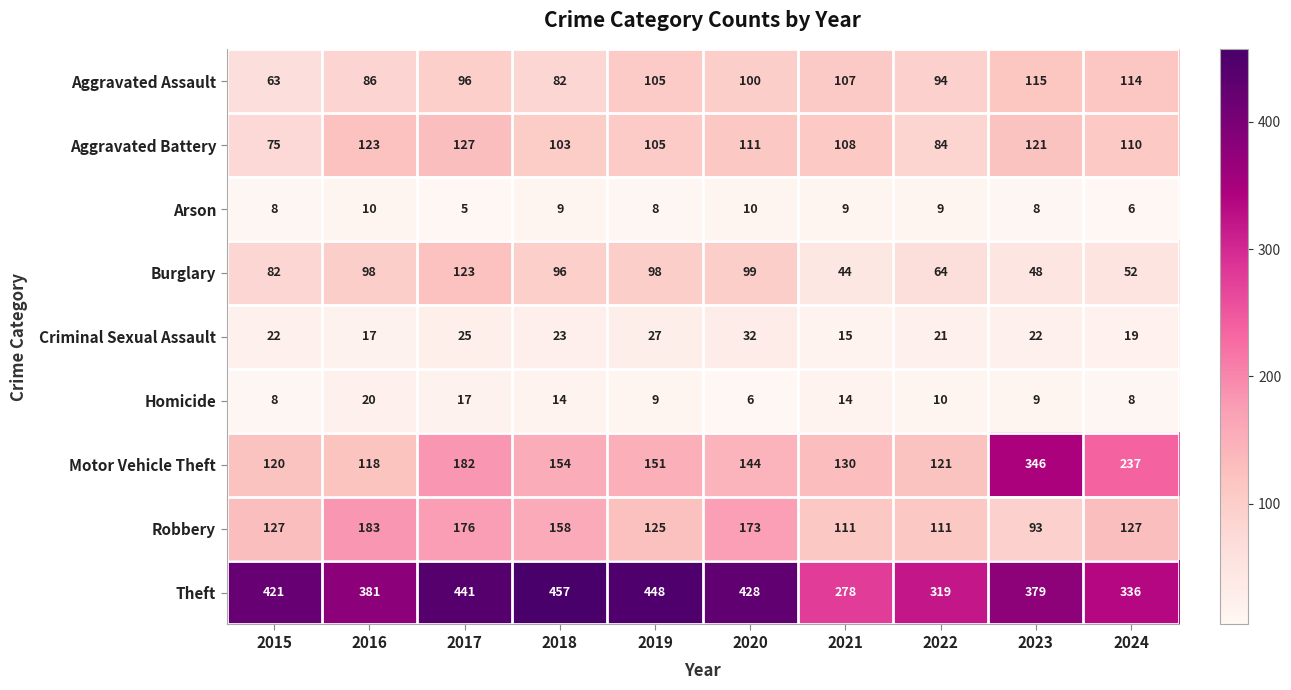

What is the greatest value displayed?

457